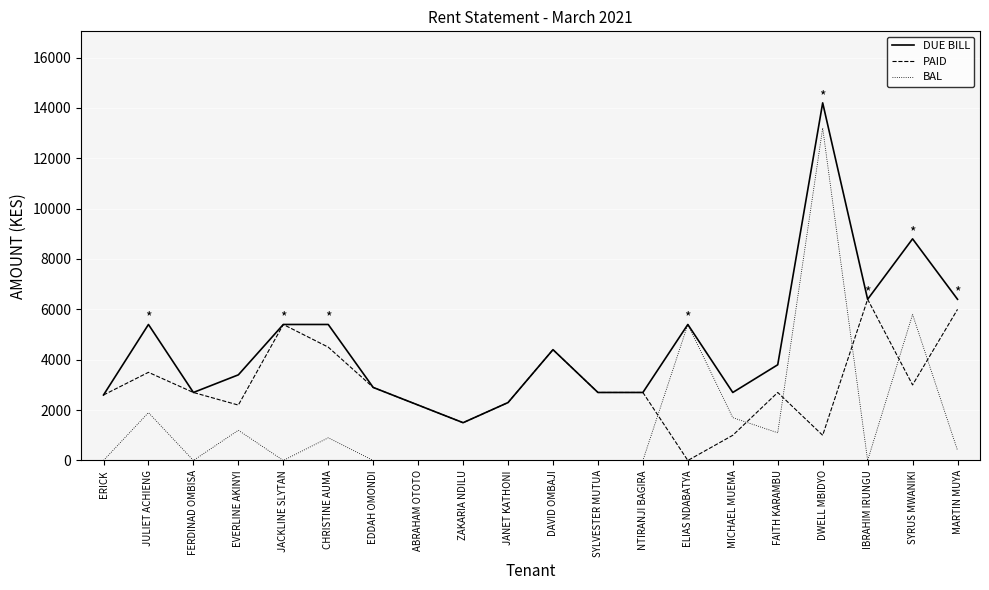

The BAL series shows 0 at DAVID OMBAJI. True or false?

True